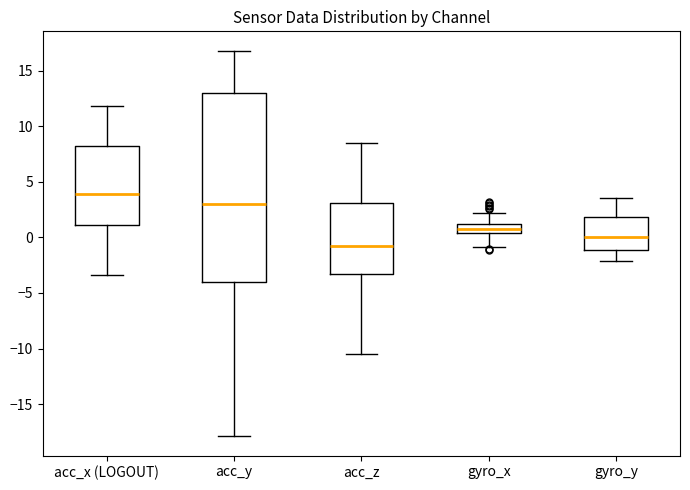

Which box's median line is the lowest?

acc_z